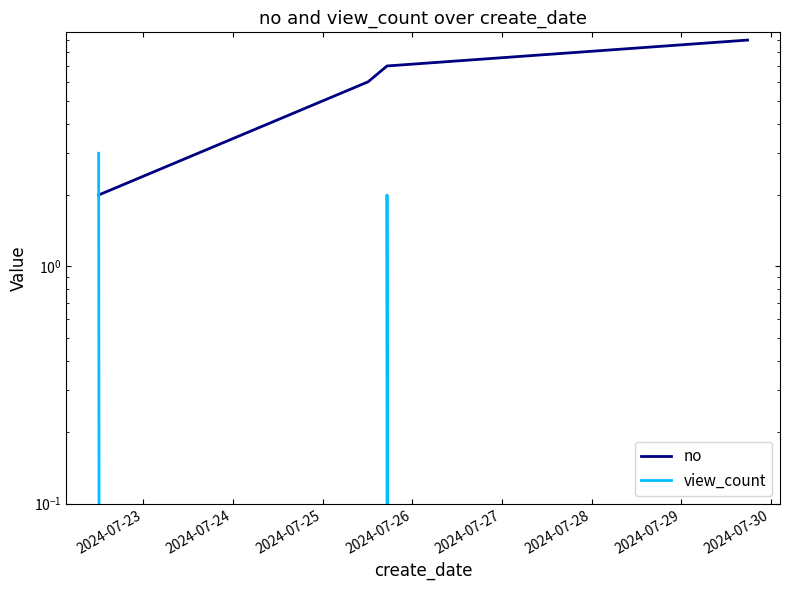

Which series ends up on top after the final intersection of no and view_count?

no